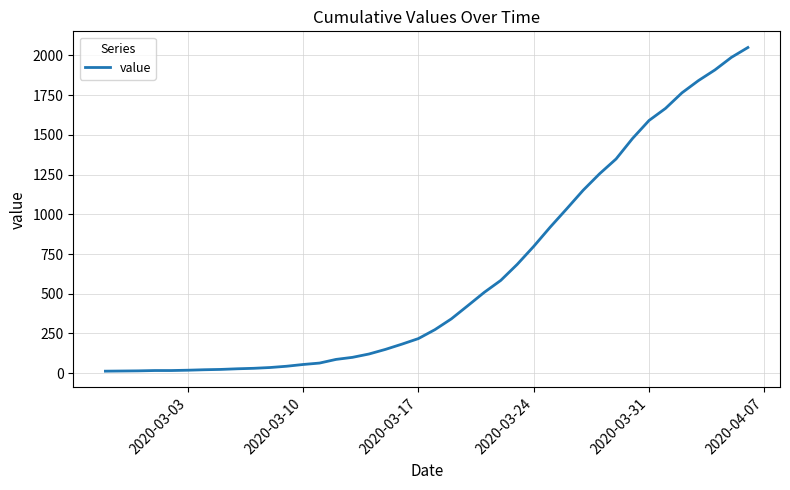

What is the difference between the maximum and minimum values?

2036